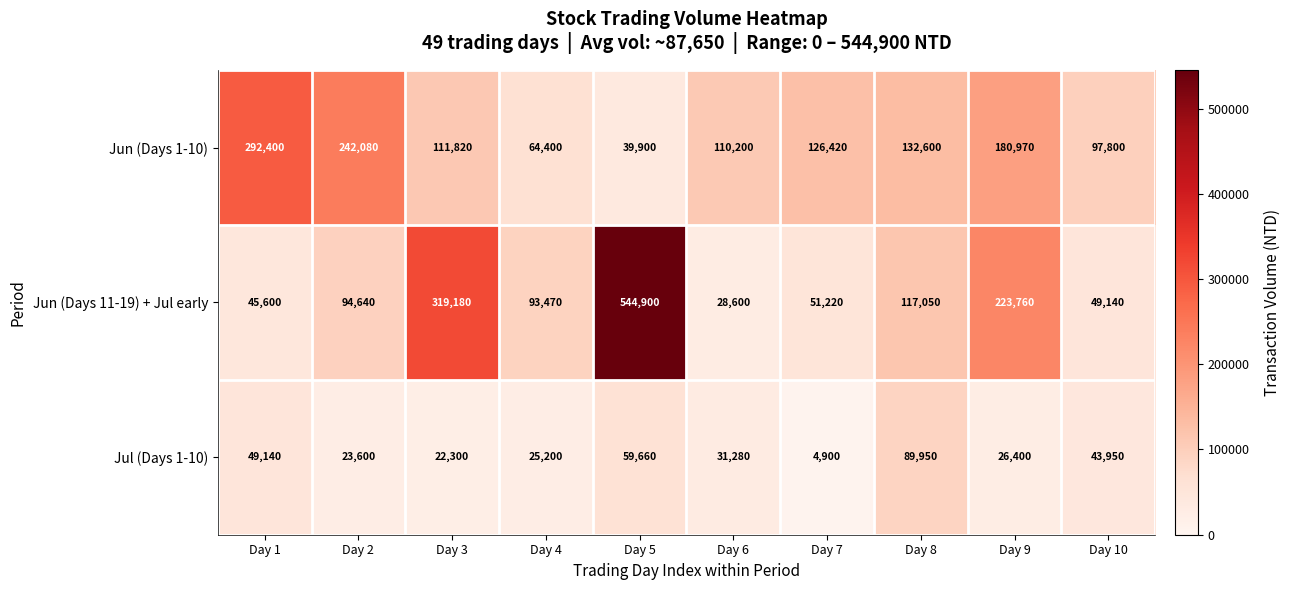

Which category has the lowest value across all series?

Day 7